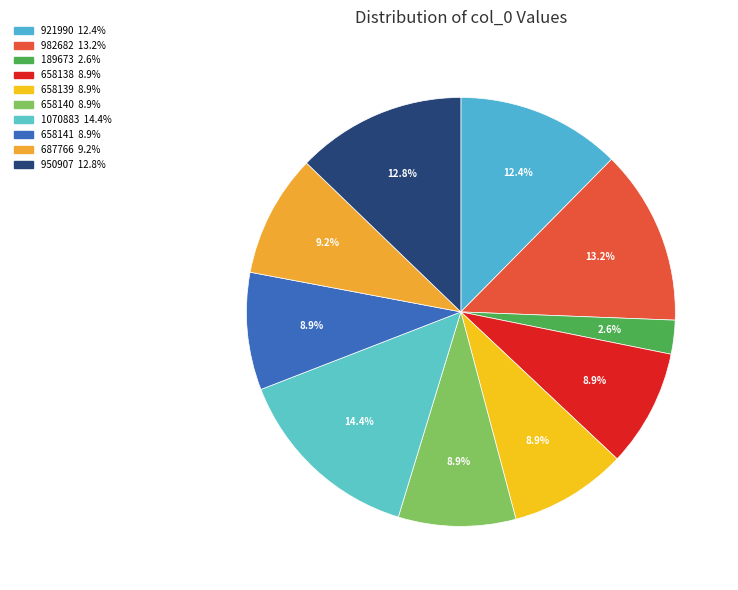

Does 982682 account for over 50% of the chart?

No